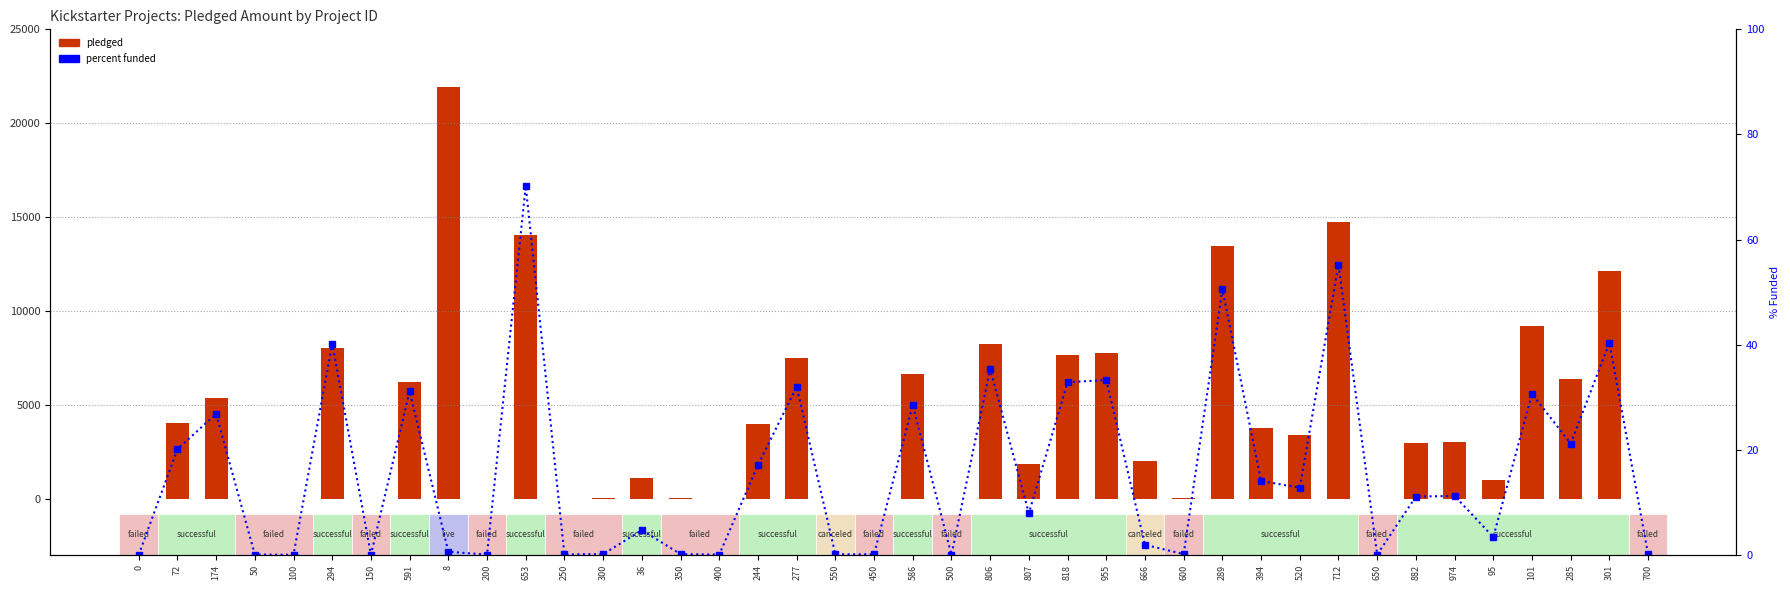

Which series has the widest spread of values?

pledged